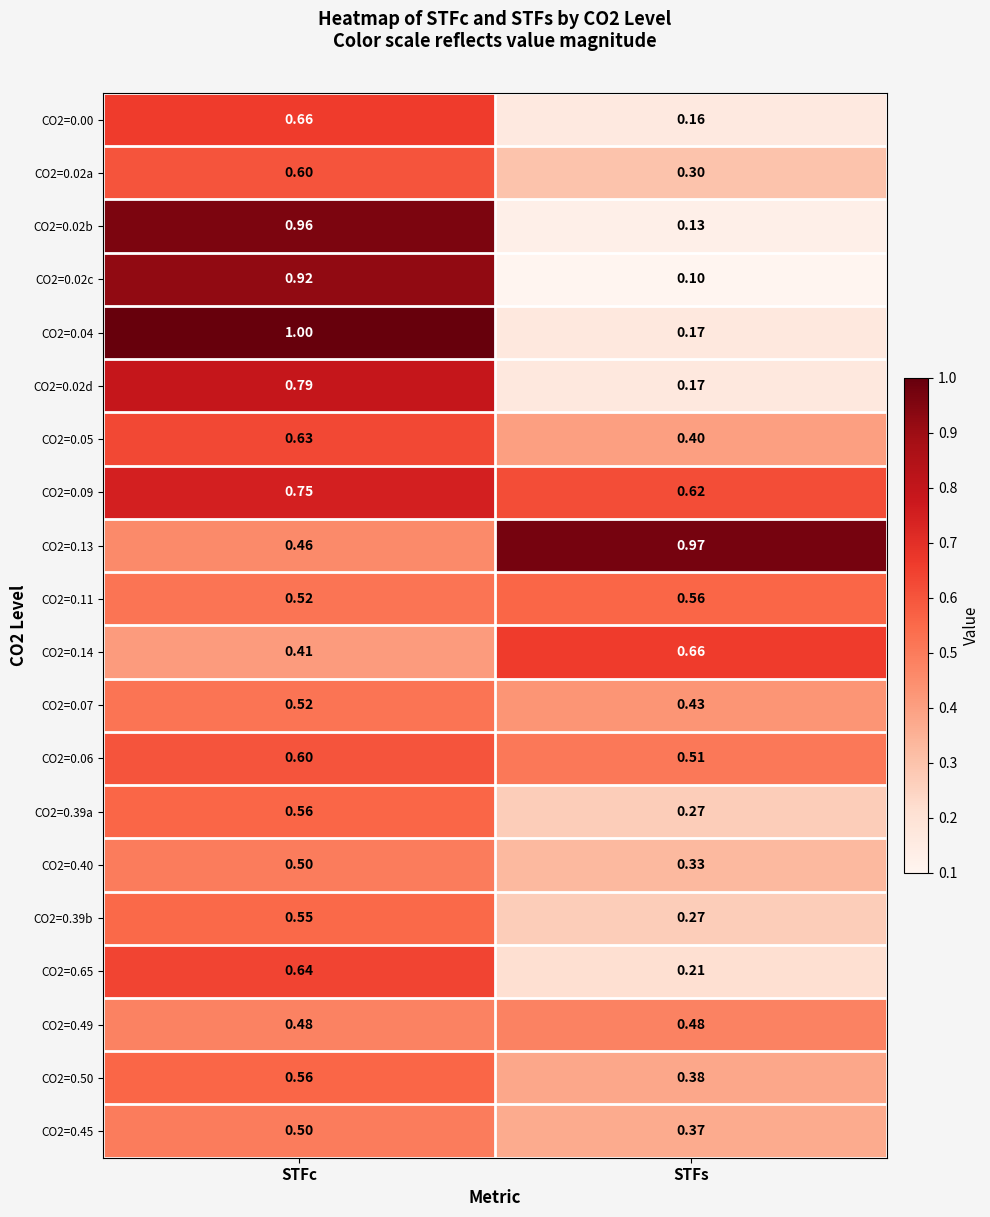

Where is CO2=0.65 nearest to the value 0?

STFs